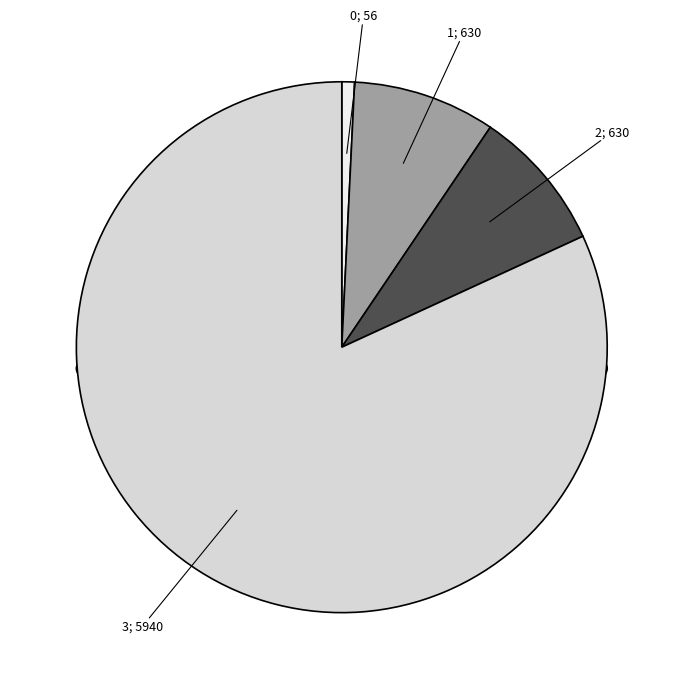

Between 3 and 0, which is larger?

3